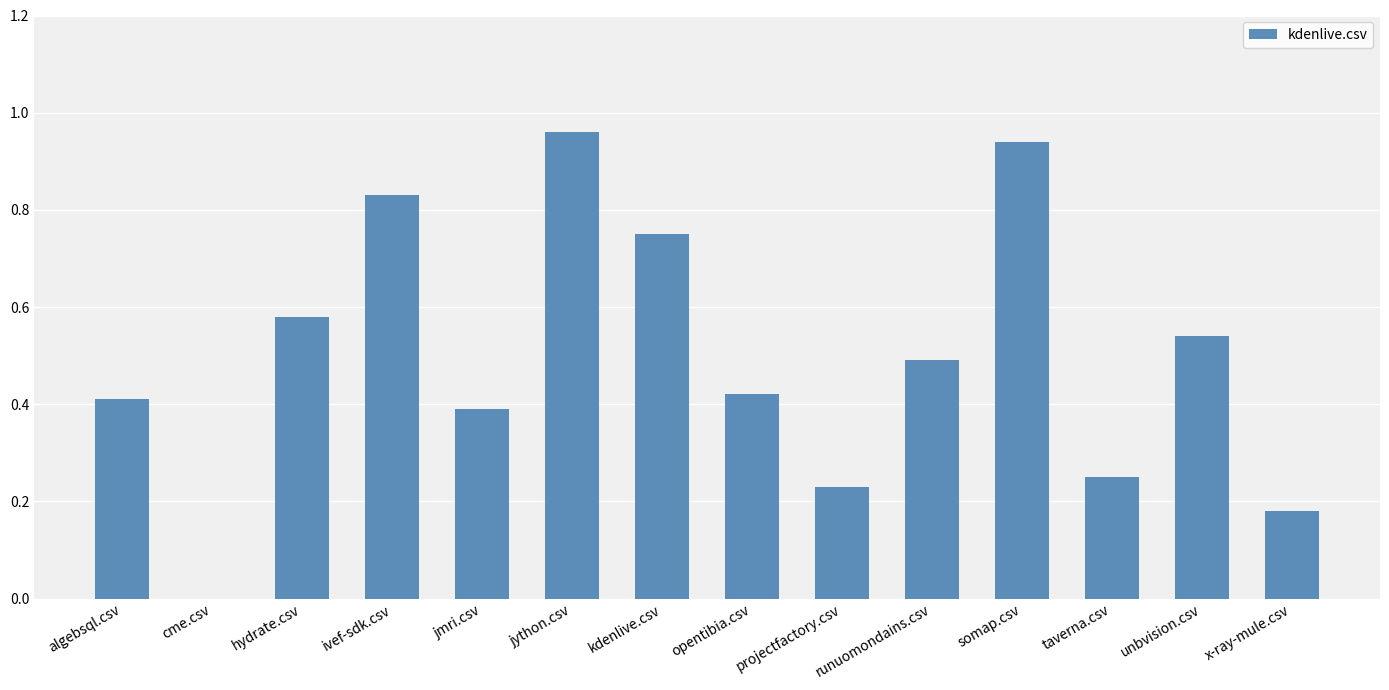

What is the sum of all values?

7.0